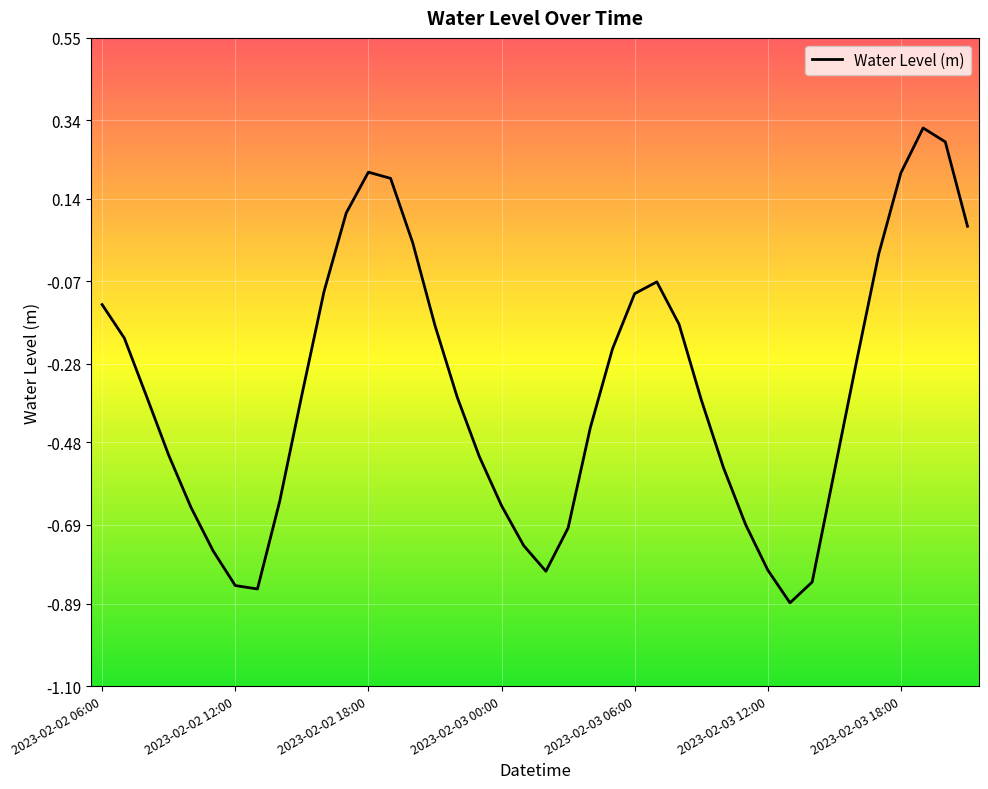

What is the difference between the maximum and minimum values?

1.2